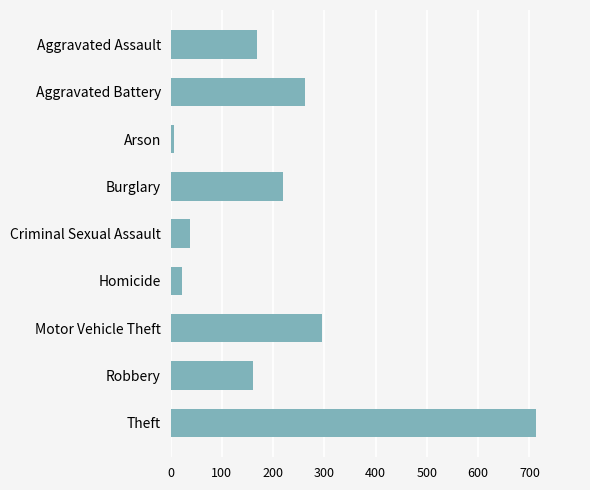

List the labels in order of value, smallest first.

Arson, Homicide, Criminal Sexual Assault, Robbery, Aggravated Assault, Burglary, Aggravated Battery, Motor Vehicle Theft, Theft